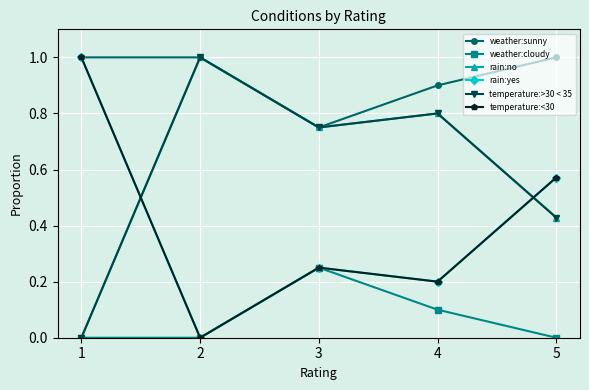

How many values in the rain:yes series exceed 0?

4